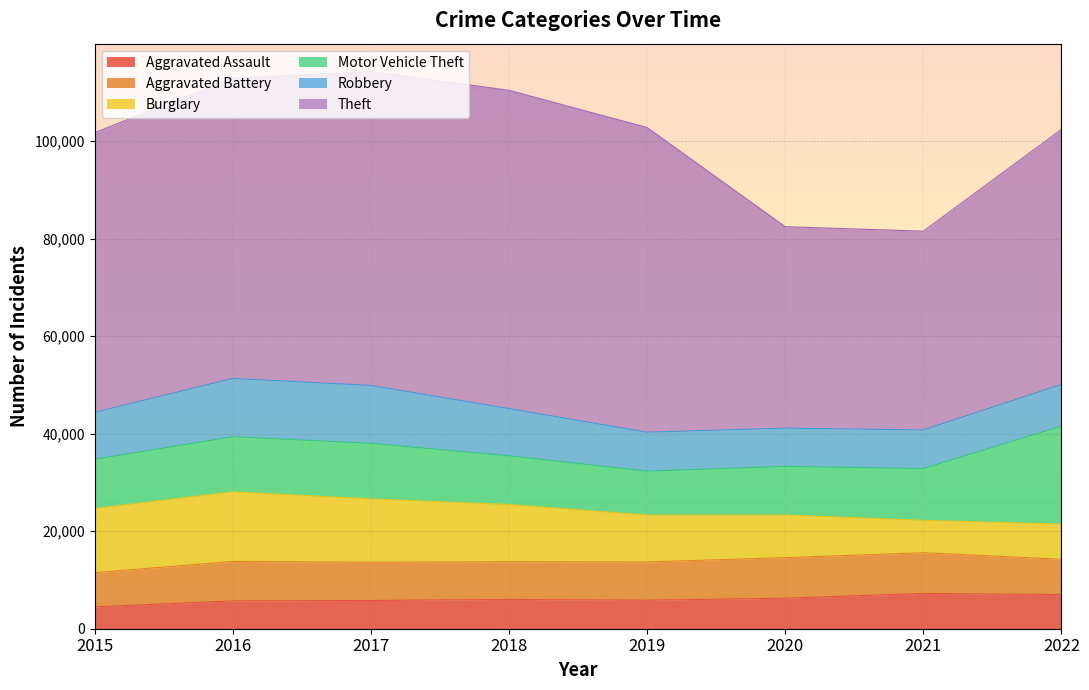

Reading left to right, list all the values displayed in this chart.

Aggravated Assault: 4480	5712	5793	6001	5840	6263	7243	7004
Aggravated Battery: 7018	8085	7845	7735	7857	8319	8347	7247
Burglary: 13184	14289	13001	11746	9639	8756	6658	7220
Motor Vehicle Theft: 10068	11286	11380	9983	8977	9952	10595	20078
Robbery: 9638	11960	11880	9679	7994	7856	7920	8553
Theft: 57350	61618	64380	65283	62484	41307	40770	52305